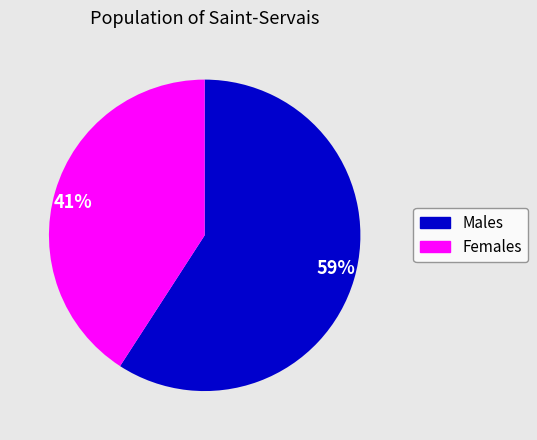

To the nearest percent, what is the average slice percentage?

50%